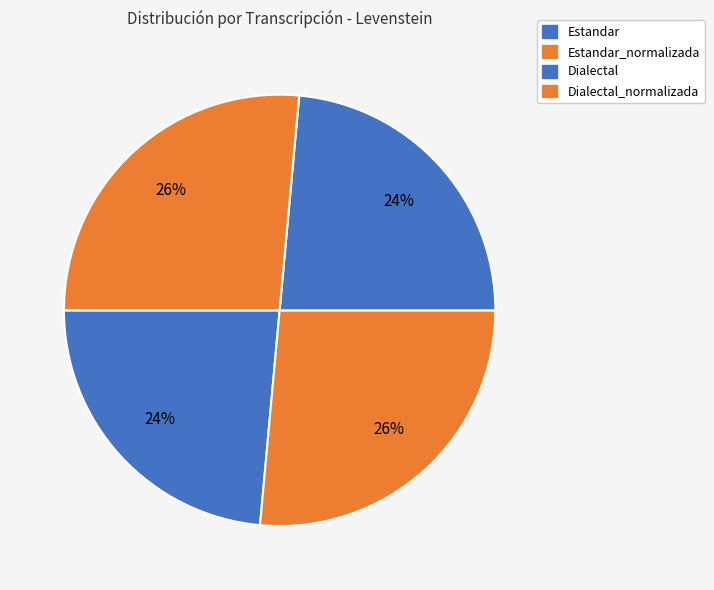

Between Dialectal and Dialectal_normalizada, which is larger?

Dialectal_normalizada